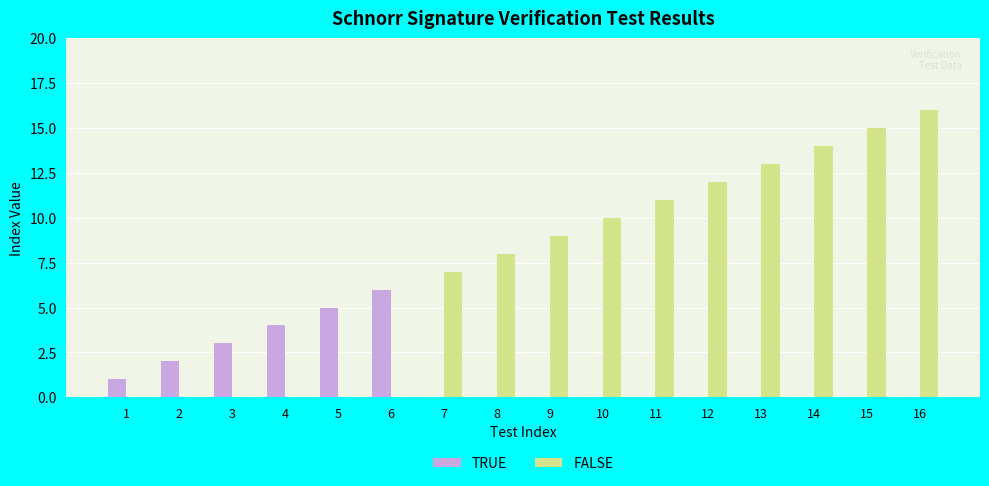

How many groups of bars are there?

16